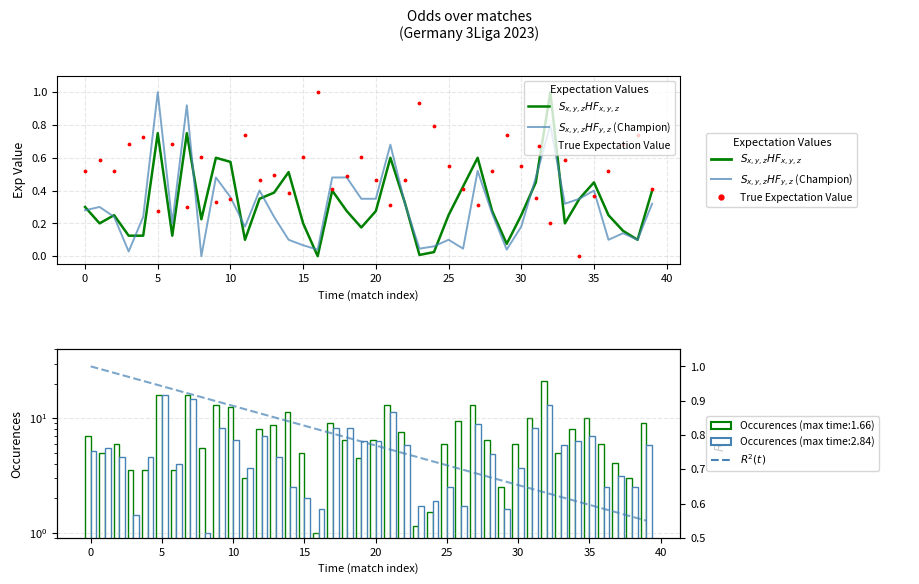

Which series reaches the maximum Y coordinate?

$R^2(t)$